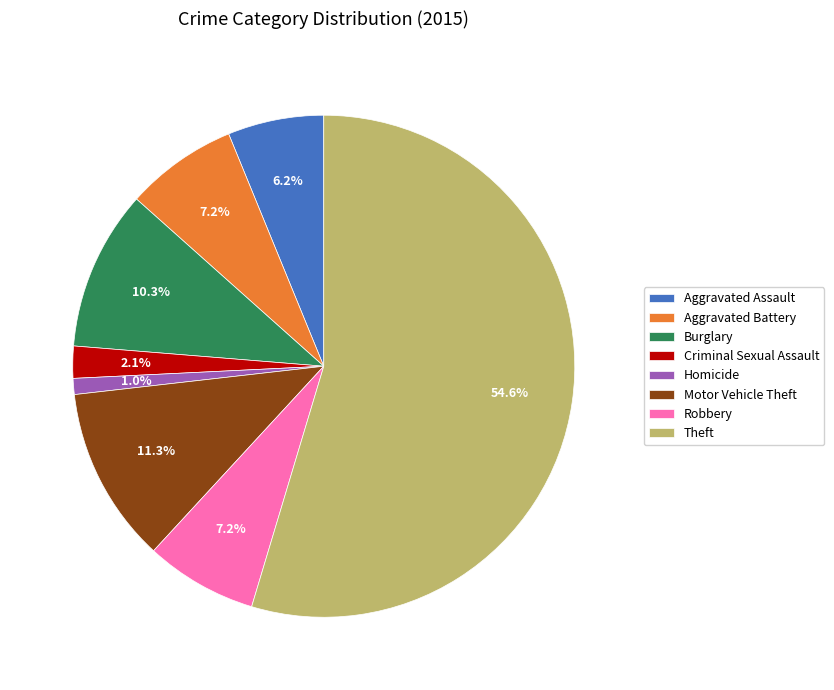

Count the number of slices in the pie.

8